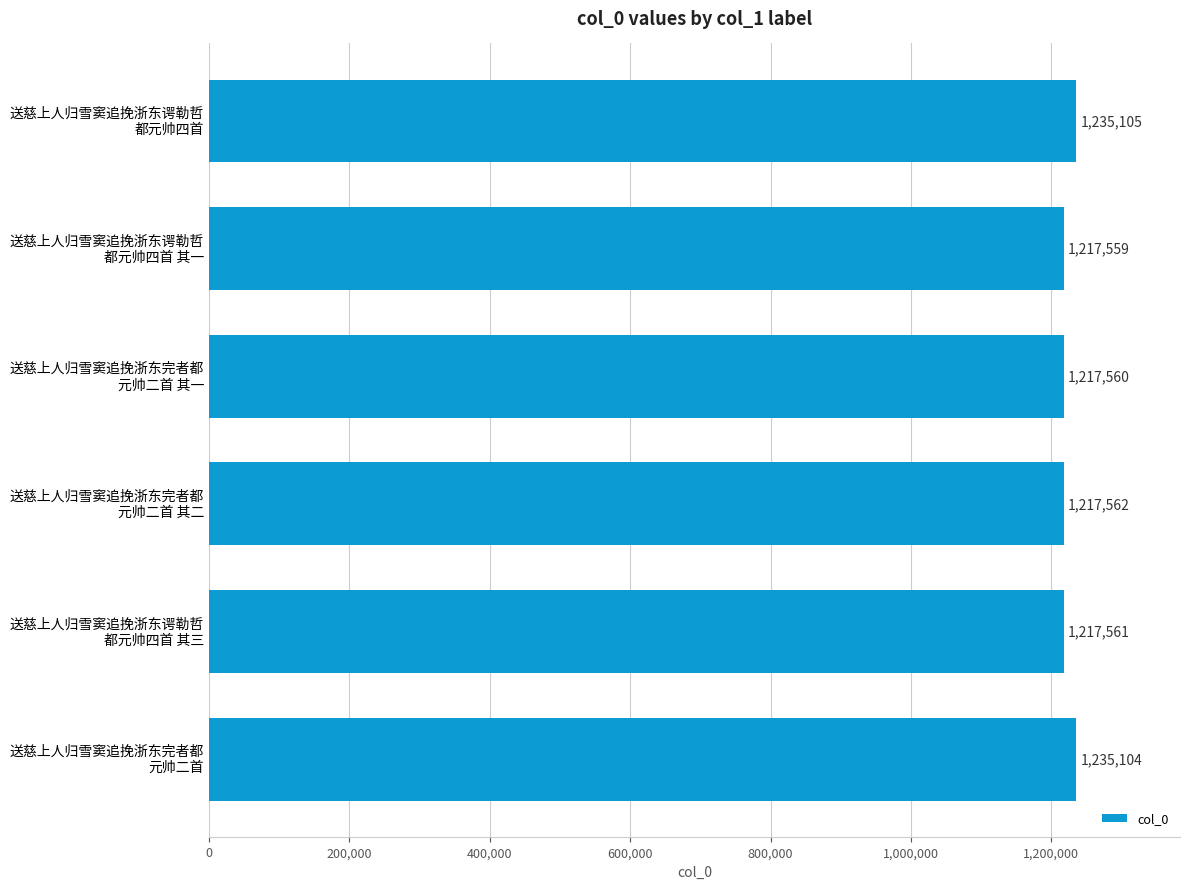

What is the smallest value displayed?

1217559